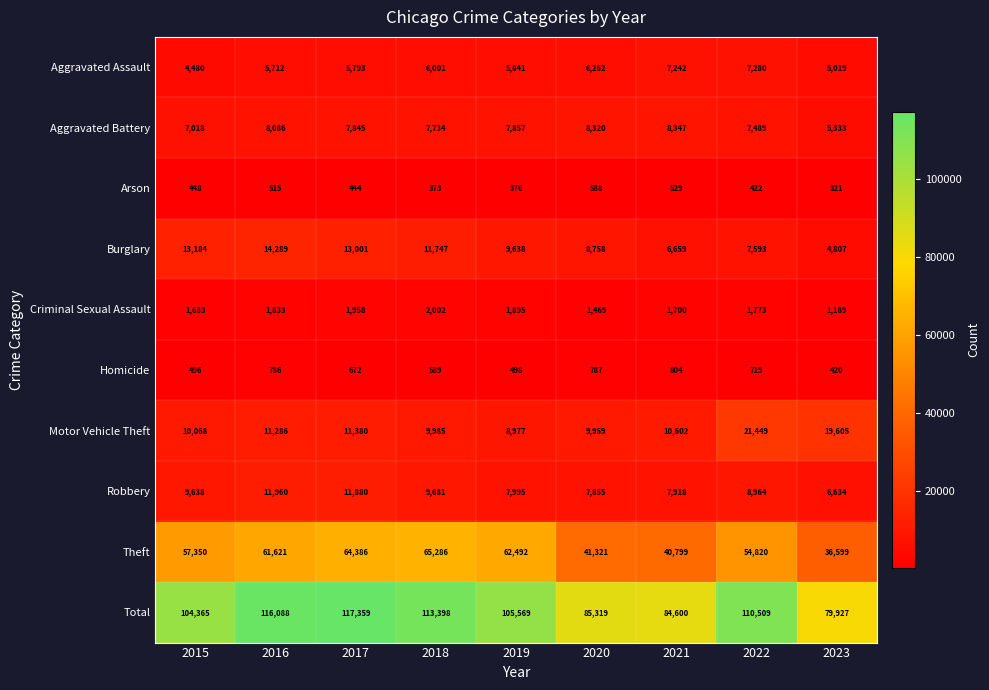

Count the number of data series in this chart.

10